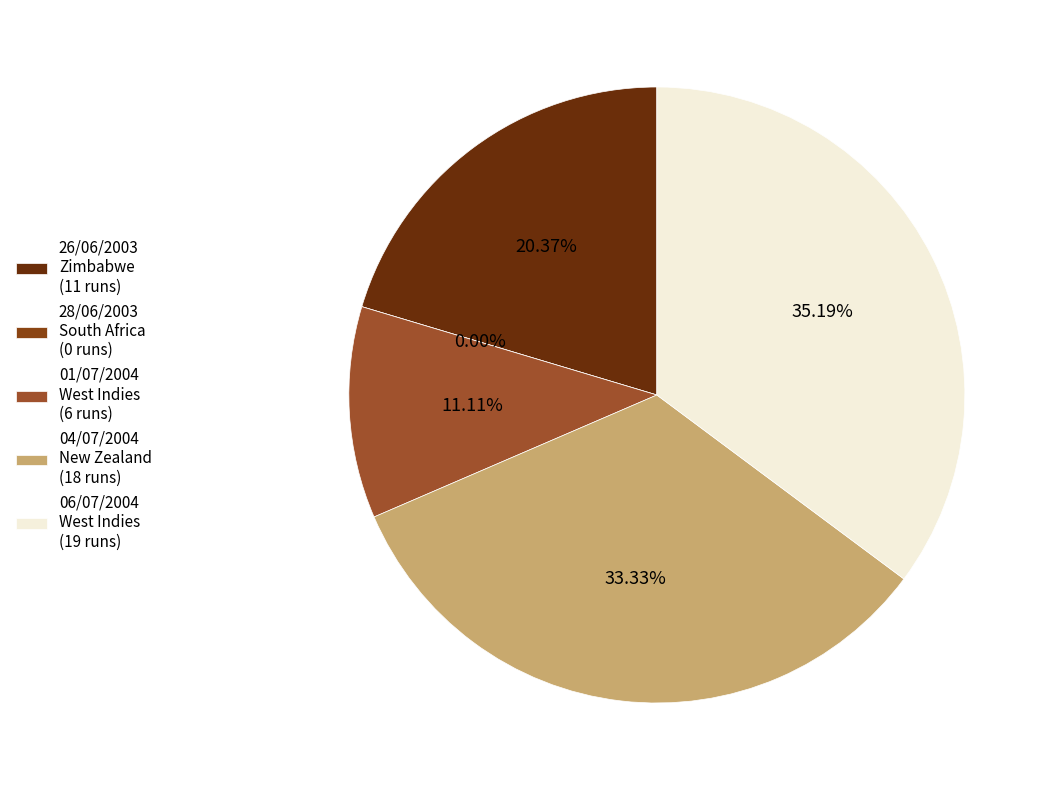

What percentage is NOT represented by 28/06/2003
South Africa
(0 runs)?

100.0%